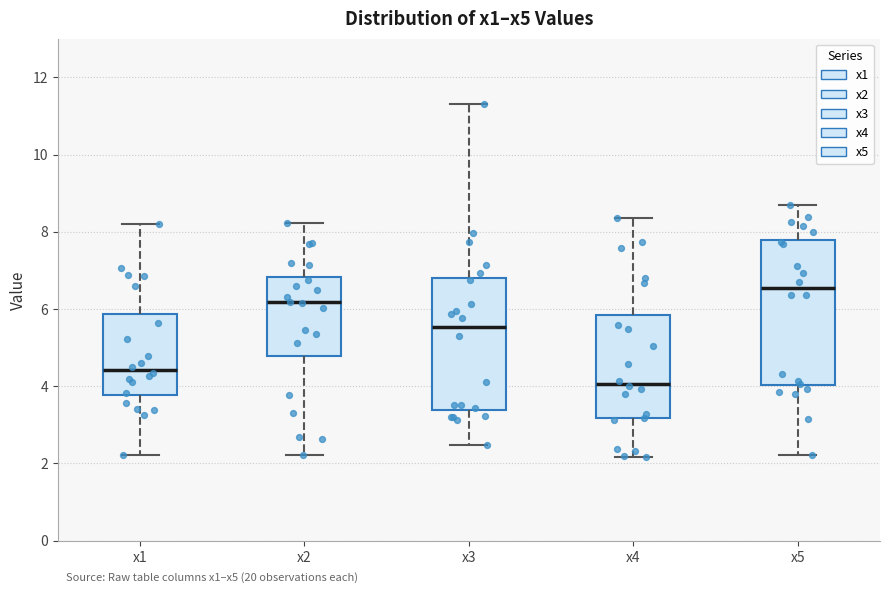

Where is the lower edge of the box for x2 on the y-axis? The values are not printed on the chart, so give them approximately, as read against the axis.

4.8